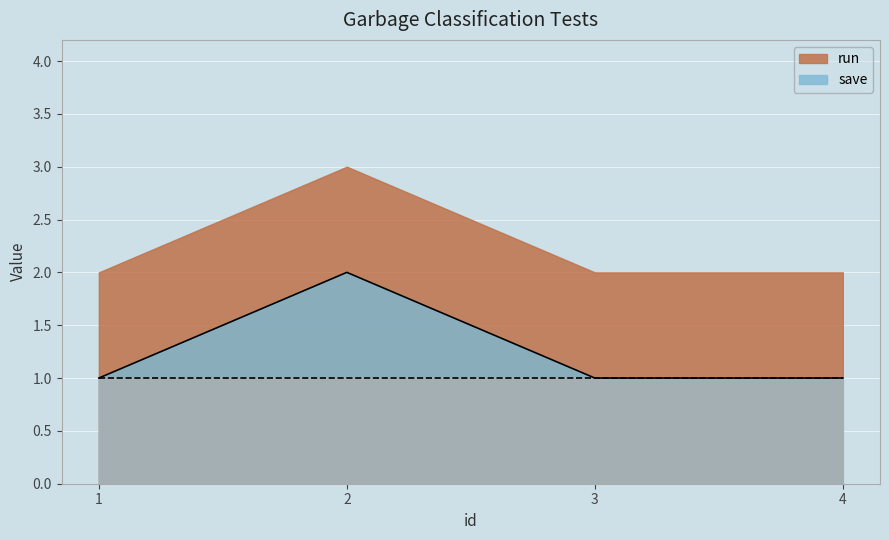

How many values are between 1 and 2?

4